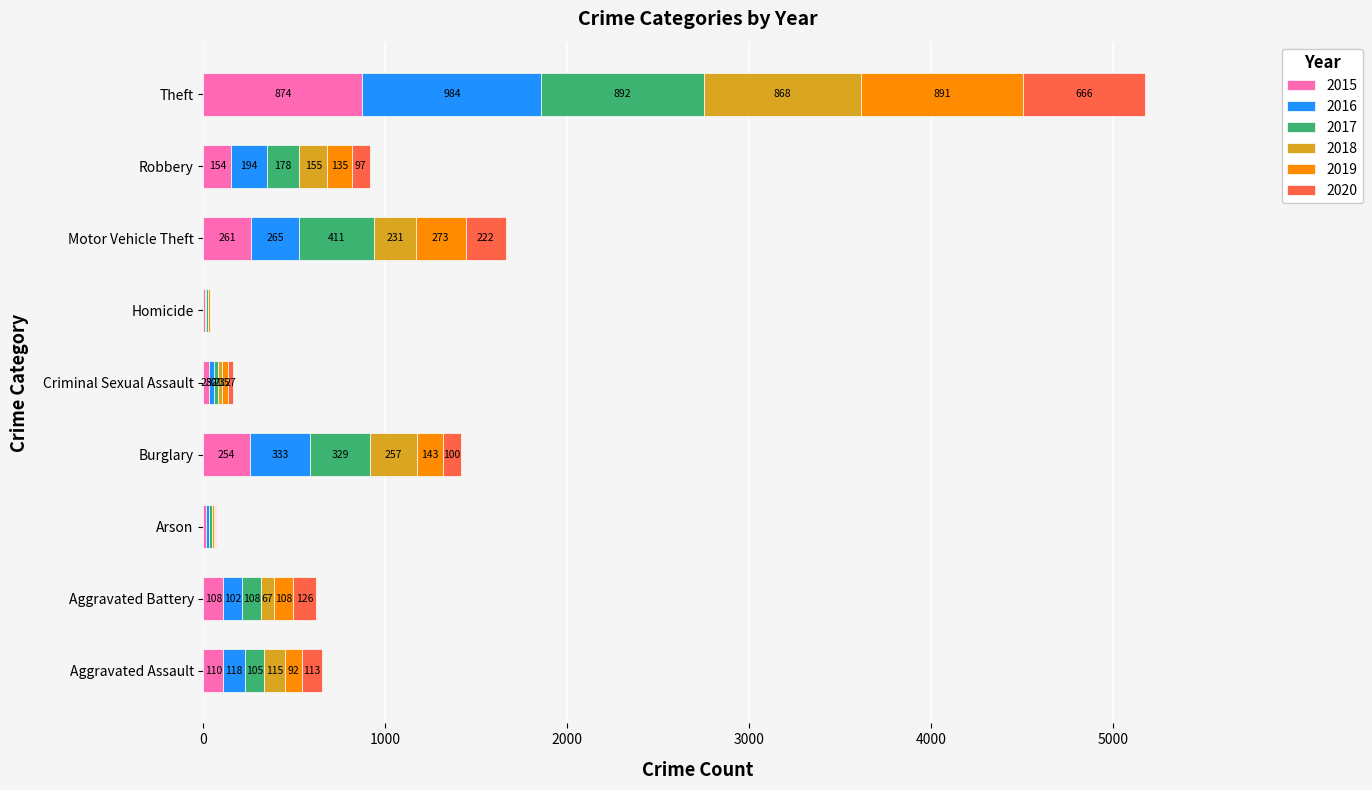

The value of 2015 at Criminal Sexual Assault is 28. True or false?

True